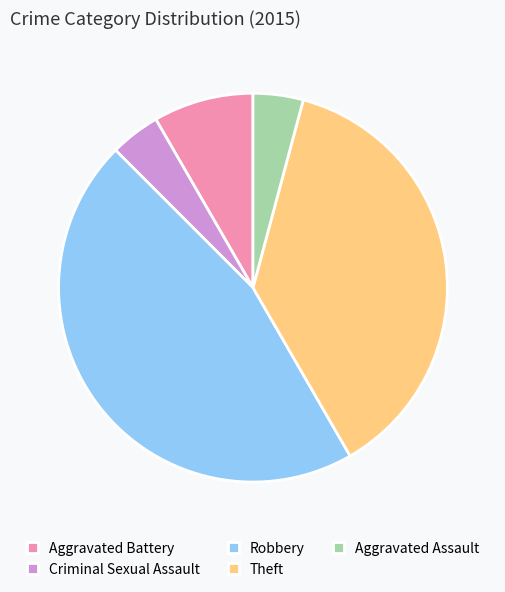

The Theft slice represents 30% of the pie. True or false?

False